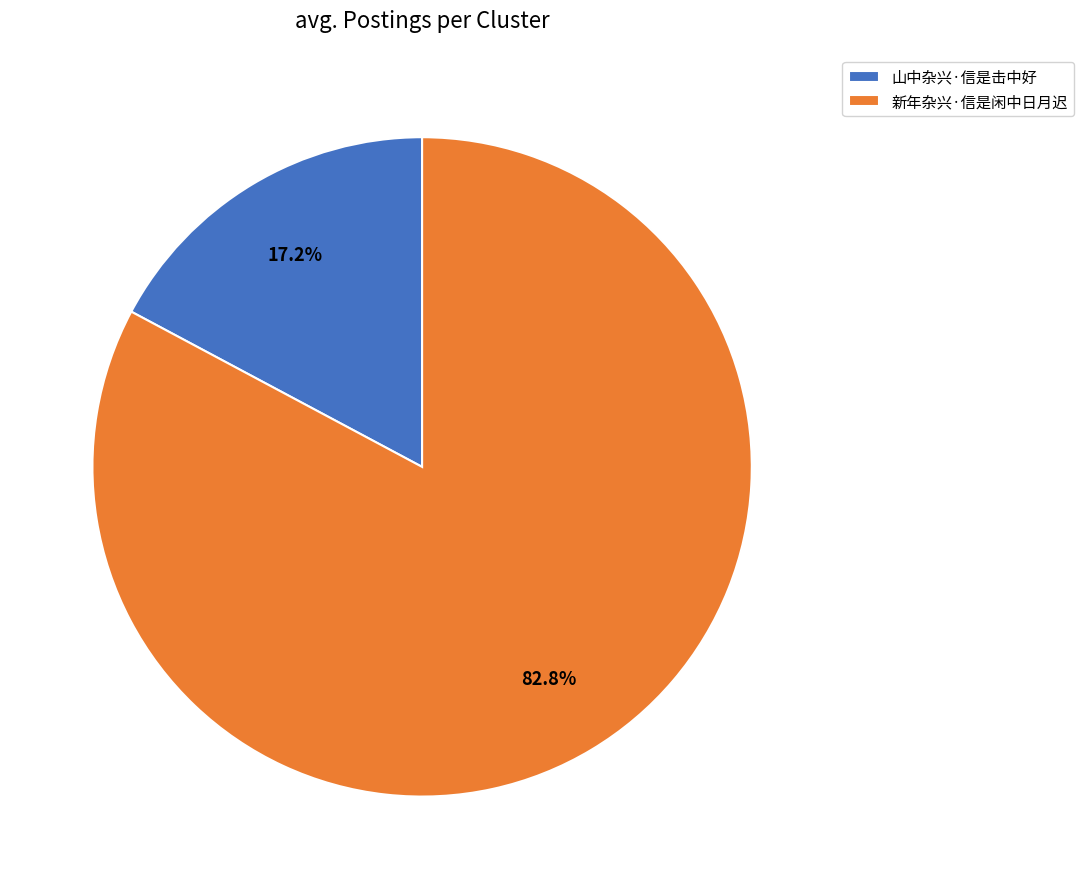

Rank the categories by value from lowest to highest.

山中杂兴·信是击中好, 新年杂兴·信是闲中日月迟